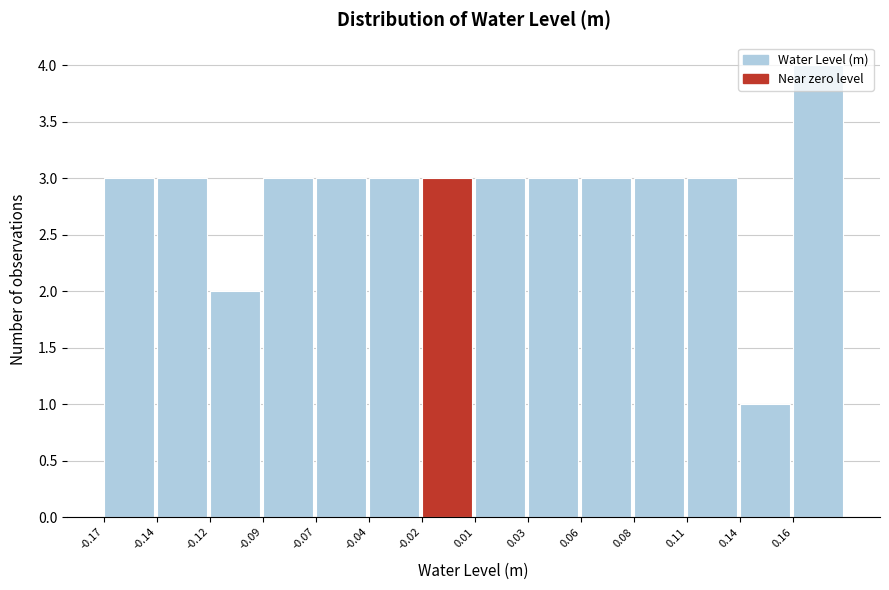

Approximately how many times larger is the value at -0.09 compared to -0.12?

1.5